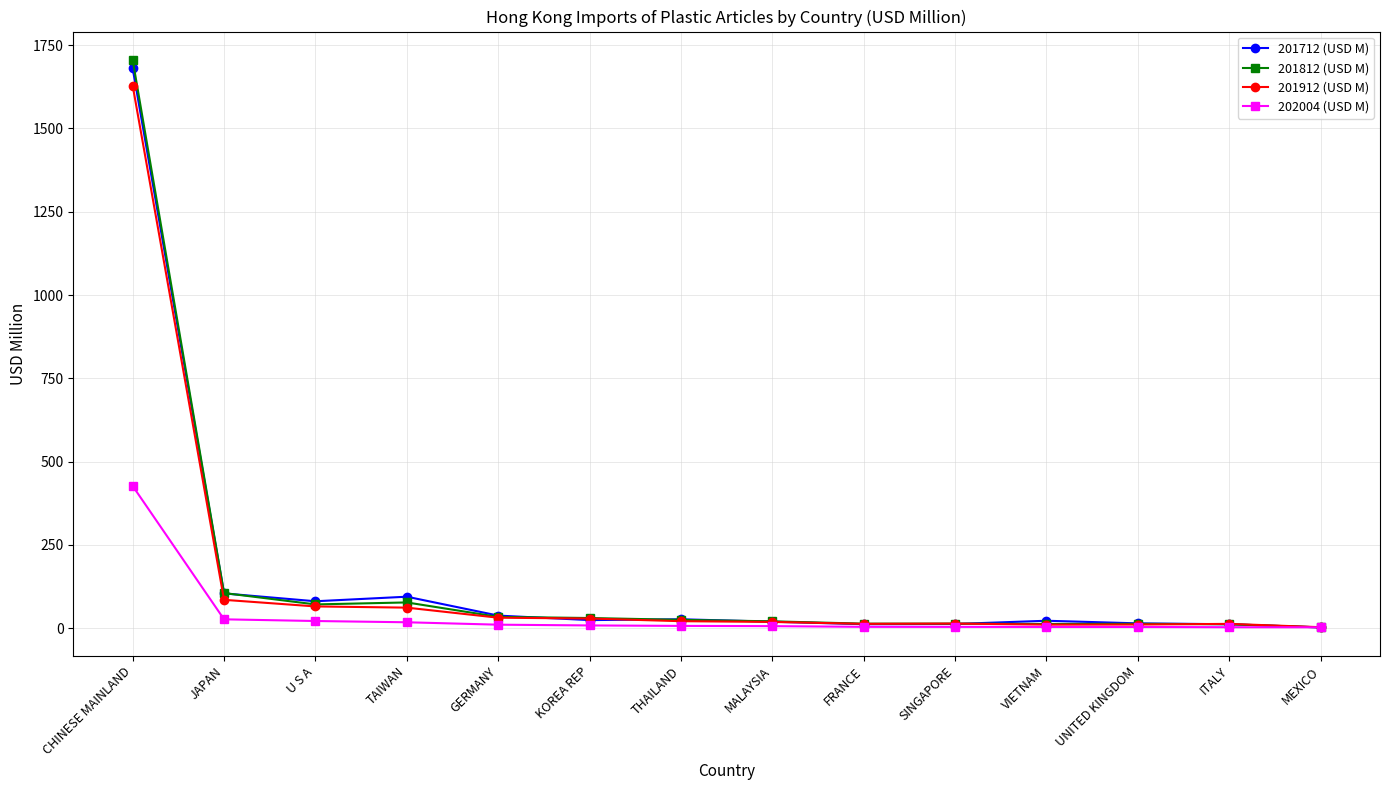

At which category is the sum across all series the highest?

CHINESE MAINLAND